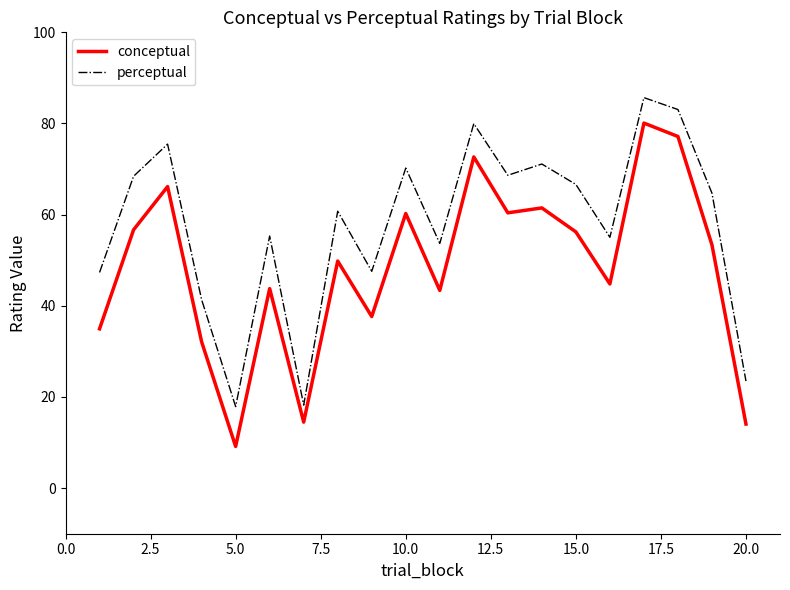

List the series in order of their peak value, lowest first.

conceptual, perceptual